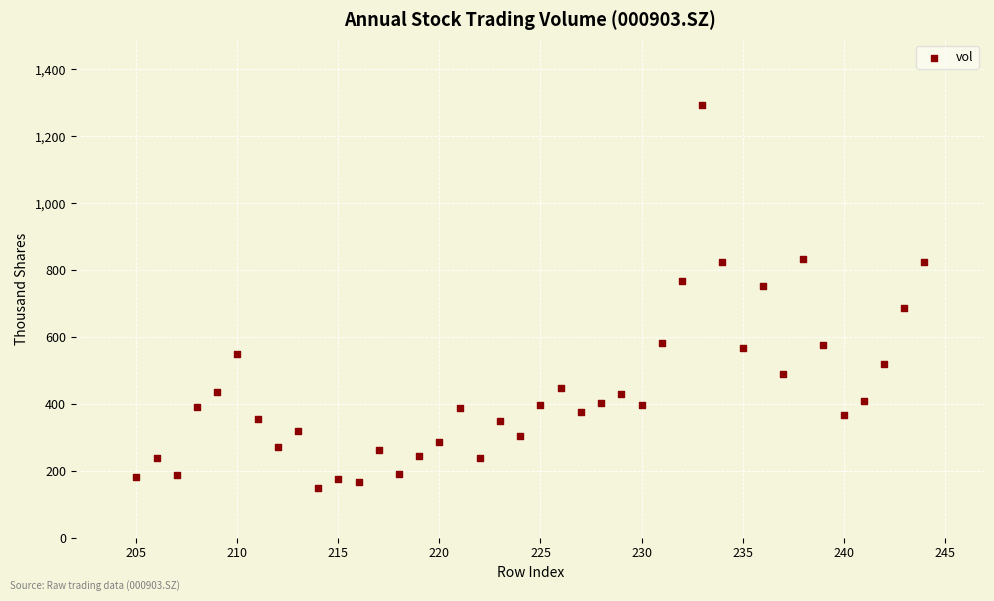

What is the range of Y values (max minus min)?

1147.3